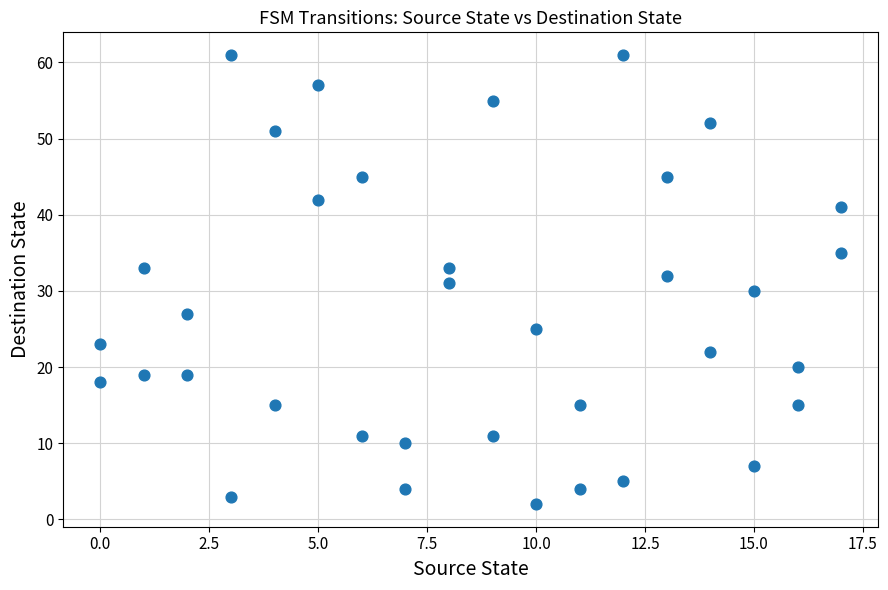

What is the range of X values (max minus min)?

17